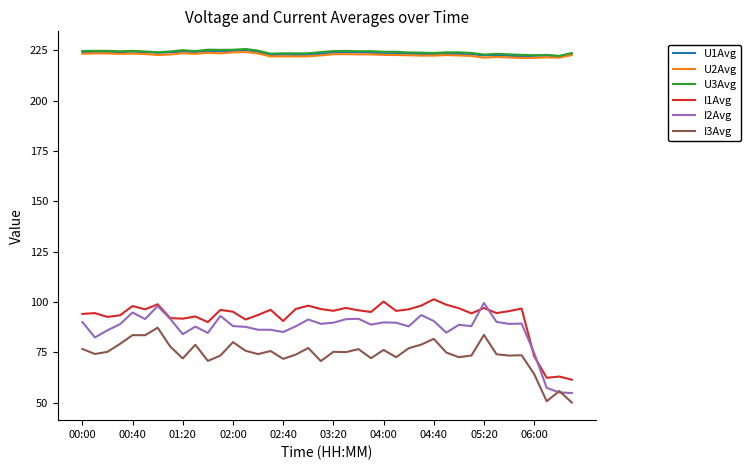

True or false: U3Avg and I2Avg cross at least once.

False